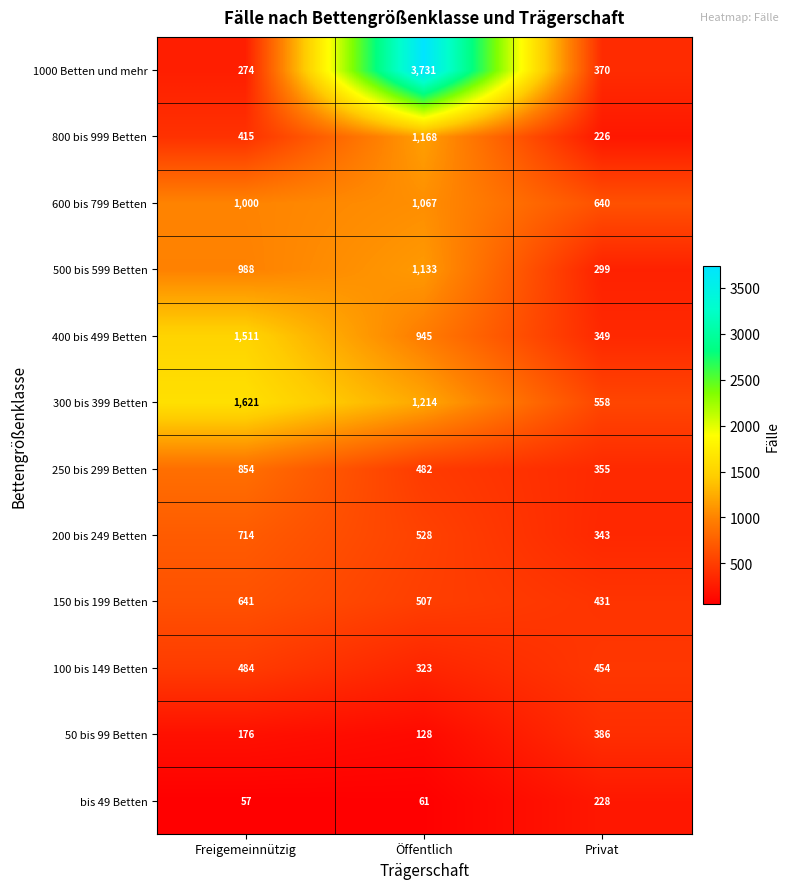

True or false: 300 bis 399 Betten has a value of 1214 at Öffentlich.

True